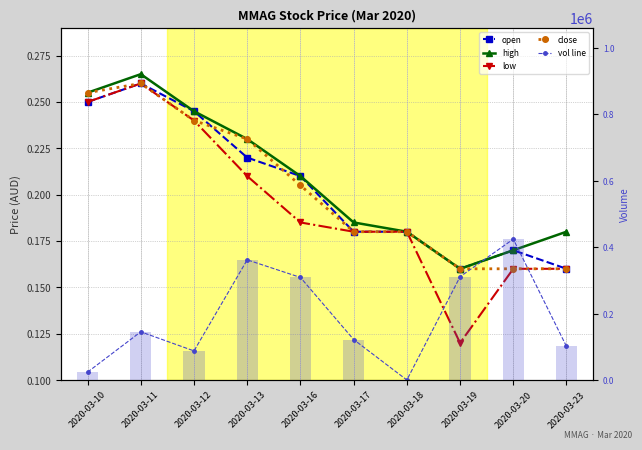

Reading left to right, transcribe all the data shown in this chart.

open: 2020-03-10=0.2	2020-03-11=0.3	2020-03-12=0.2	2020-03-13=0.2	2020-03-16=0.2	2020-03-17=0.2	2020-03-18=0.2	2020-03-19=0.2	2020-03-20=0.2	2020-03-23=0.2
high: 2020-03-10=0.3	2020-03-11=0.3	2020-03-12=0.2	2020-03-13=0.2	2020-03-16=0.2	2020-03-17=0.2	2020-03-18=0.2	2020-03-19=0.2	2020-03-20=0.2	2020-03-23=0.2
low: 2020-03-10=0.2	2020-03-11=0.3	2020-03-12=0.2	2020-03-13=0.2	2020-03-16=0.2	2020-03-17=0.2	2020-03-18=0.2	2020-03-19=0.1	2020-03-20=0.2	2020-03-23=0.2
close: 2020-03-10=0.3	2020-03-11=0.3	2020-03-12=0.2	2020-03-13=0.2	2020-03-16=0.2	2020-03-17=0.2	2020-03-18=0.2	2020-03-19=0.2	2020-03-20=0.2	2020-03-23=0.2
vol line: 2020-03-10=23700.0	2020-03-11=145000.0	2020-03-12=87500.0	2020-03-13=361500.0	2020-03-16=308600.0	2020-03-17=121800.0	2020-03-18=0.0	2020-03-19=310700.0	2020-03-20=423800.0	2020-03-23=101000.0
vol: 2020-03-10=23700.0	2020-03-11=145000.0	2020-03-12=87500.0	2020-03-13=361500.0	2020-03-16=308600.0	2020-03-17=121800.0	2020-03-18=0.0	2020-03-19=310700.0	2020-03-20=423800.0	2020-03-23=101000.0